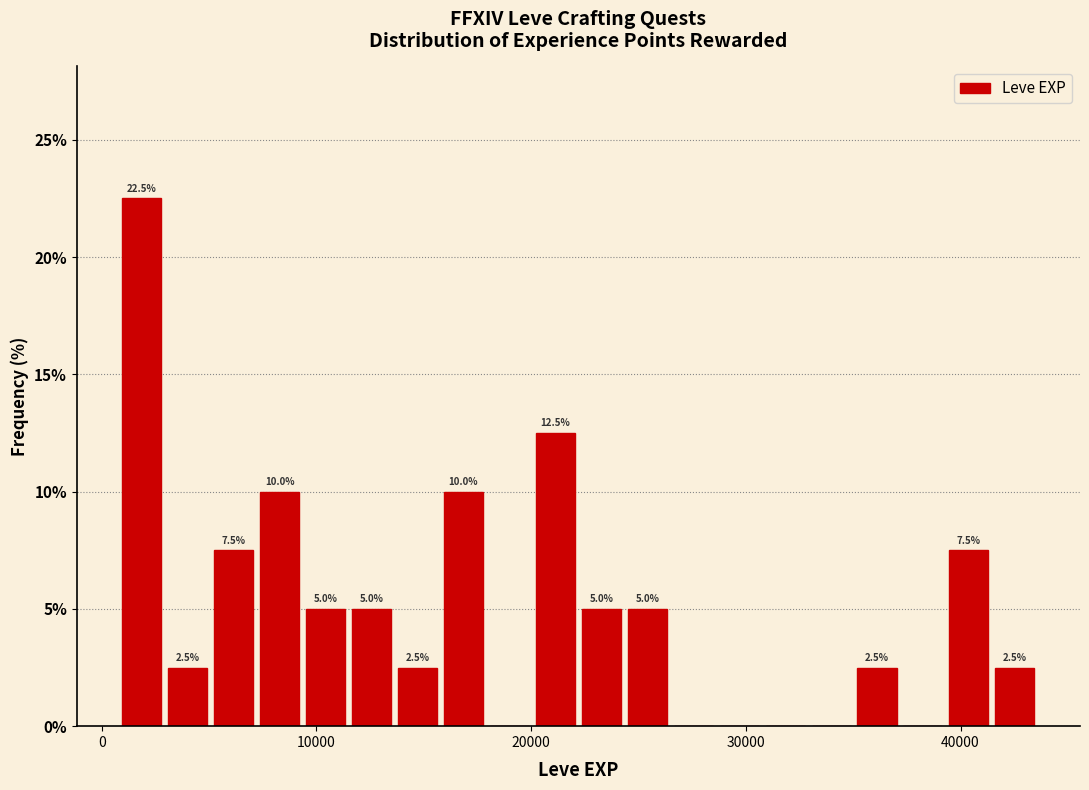

Around what value on the x-axis is the tallest bar? Give the approximate position of its centre, as read against the axis.

2000